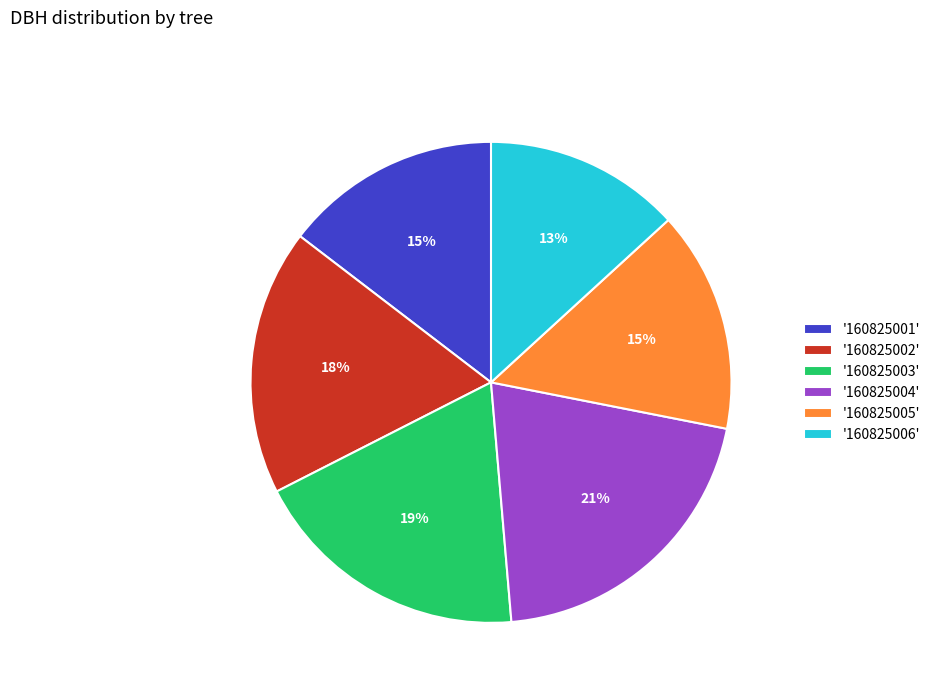

What percentage is the '160825002' slice, to the nearest percent?

18%